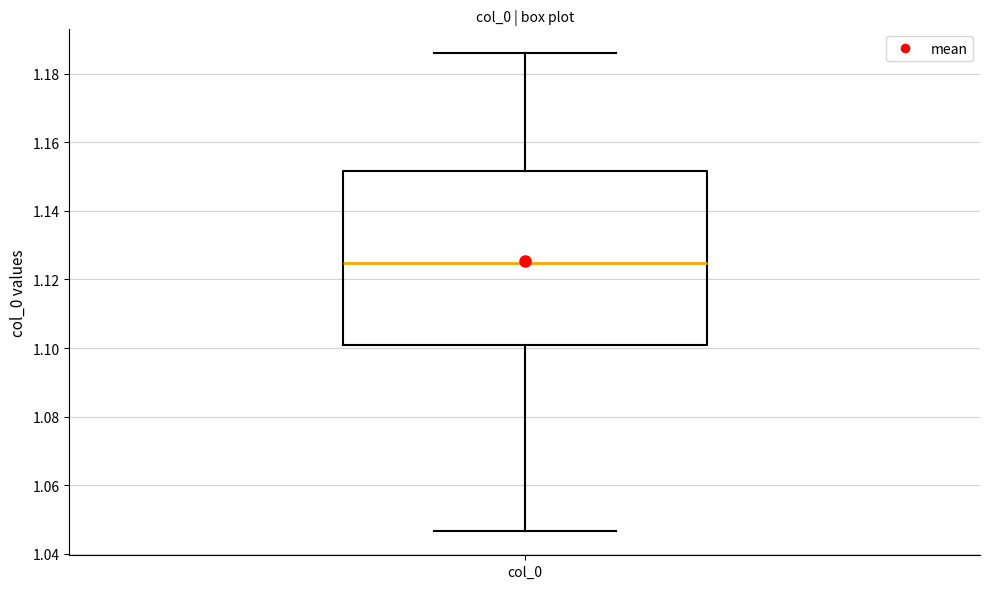

Transcribe this box plot: give where the median line is, the range the box spans, and where the two whiskers end, as read against the y-axis. The values are not printed on the chart, so give them approximately, as read against the axis.

median 1.124, box 1.100 to 1.152, whiskers 1.046 to 1.186